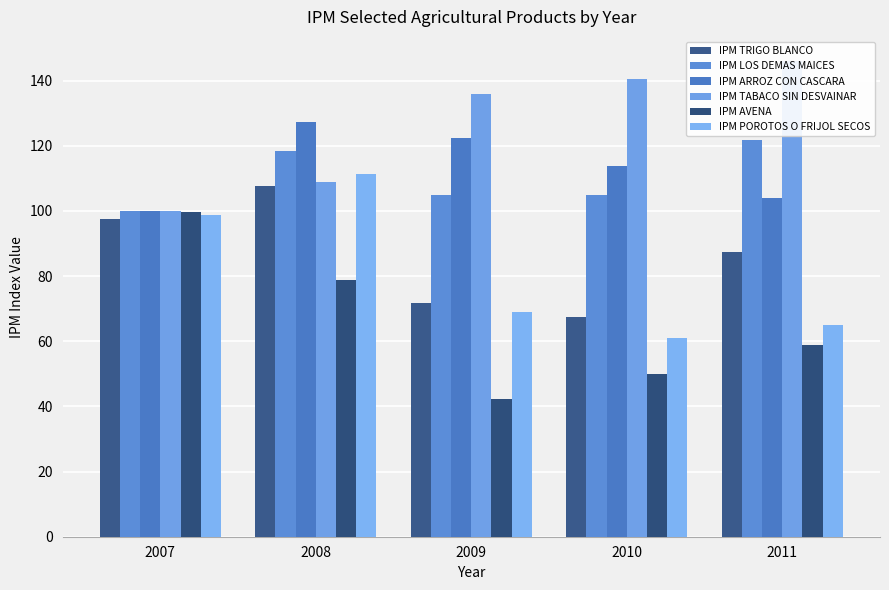

Reading right to left, extract all data points from this chart.

IPM TRIGO BLANCO: 2011=87.3	2010=67.3	2009=71.7	2008=107.5	2007=97.4
IPM LOS DEMAS MAICES: 2011=121.7	2010=104.9	2009=104.8	2008=118.5	2007=99.9
IPM ARROZ CON CASCARA: 2011=104.1	2010=113.7	2009=122.4	2008=127.2	2007=100.0
IPM TABACO SIN DESVAINAR: 2011=146.1	2010=140.5	2009=136.0	2008=108.8	2007=100.0
IPM AVENA: 2011=58.8	2010=50.0	2009=42.4	2008=78.9	2007=99.6
IPM POROTOS O FRIJOL SECOS: 2011=64.9	2010=60.9	2009=69.1	2008=111.2	2007=98.7